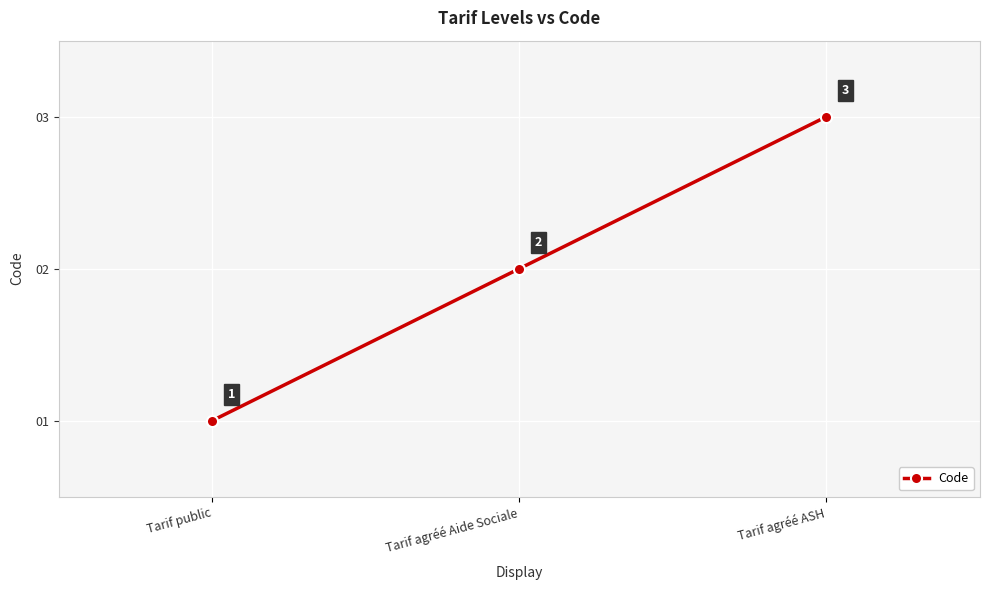

What position from the right is Tarif agréé ASH?

1